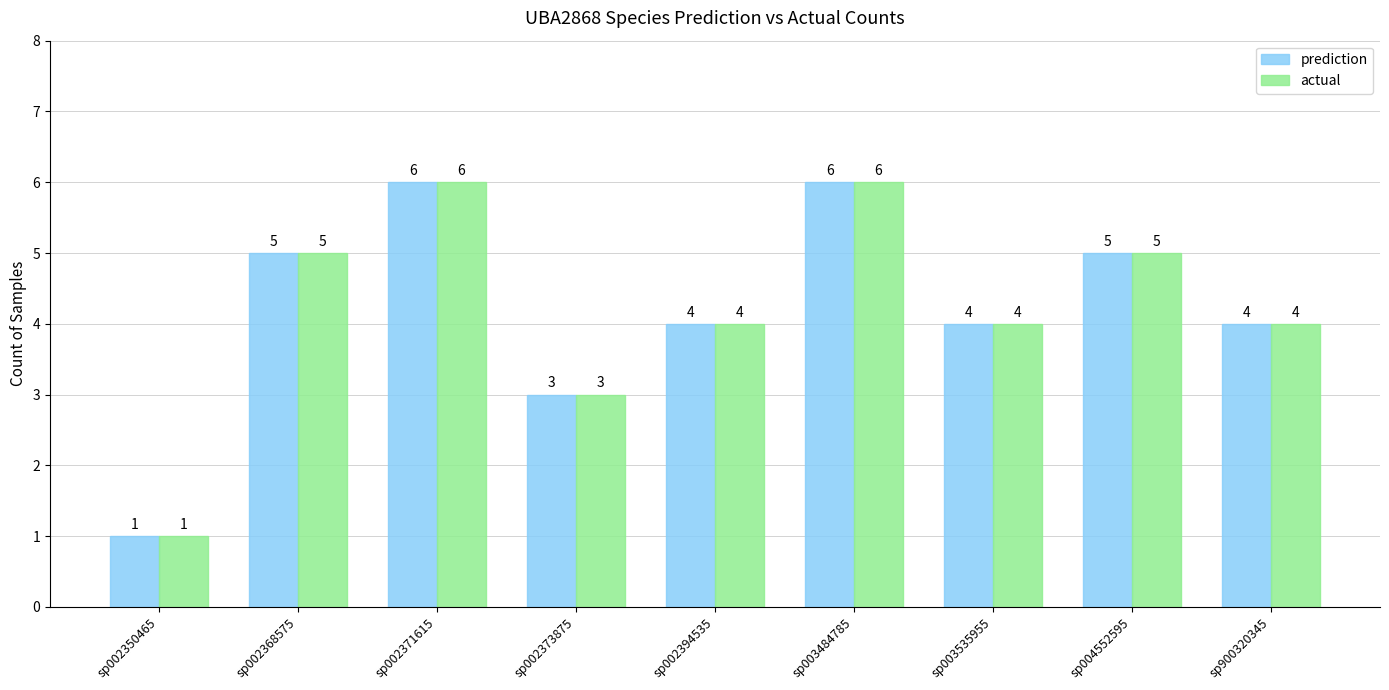

How many data points in prediction are less than 4?

2